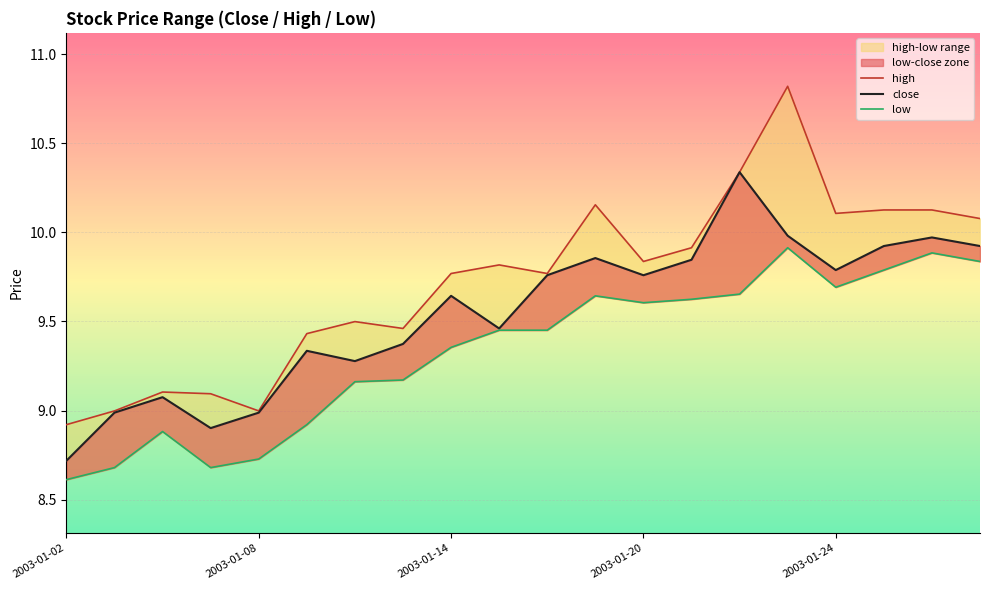

What is the difference between the maximum and second lowest values in the high series?

1.8